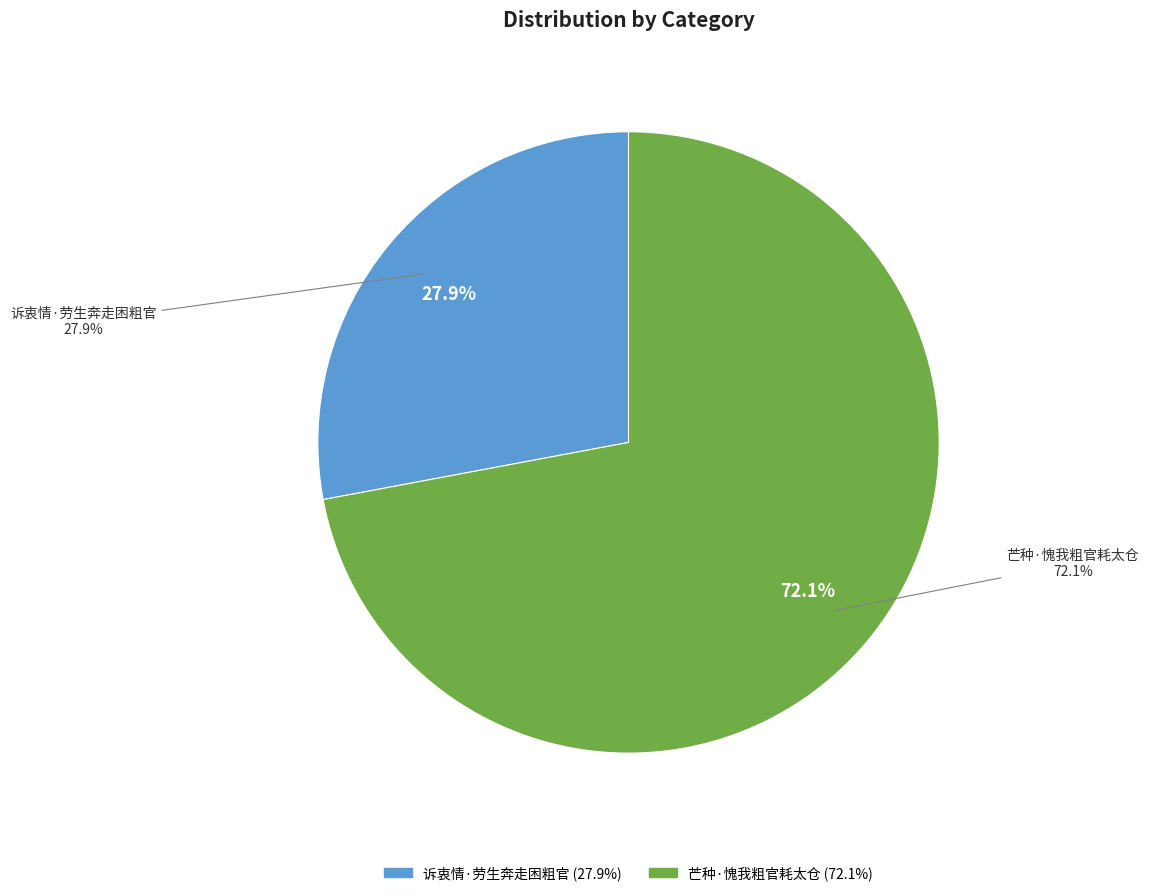

Count the number of slices in the pie.

2